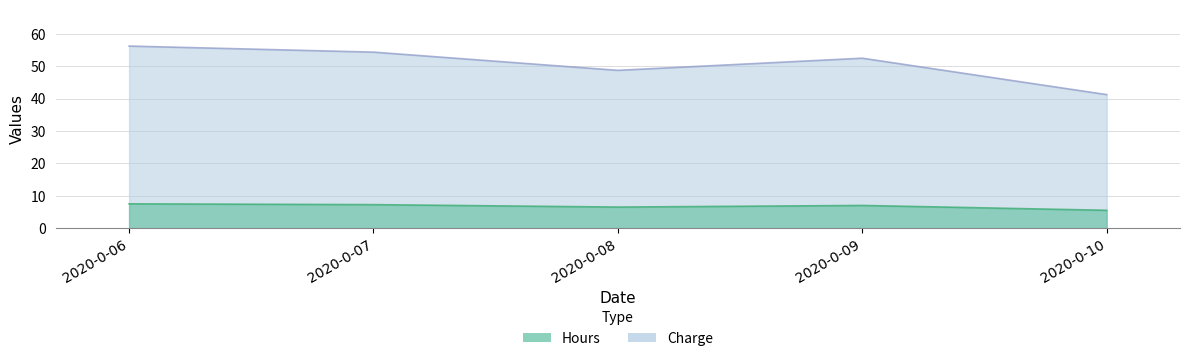

At which category does Hours reach its first local peak?

2020-0-09